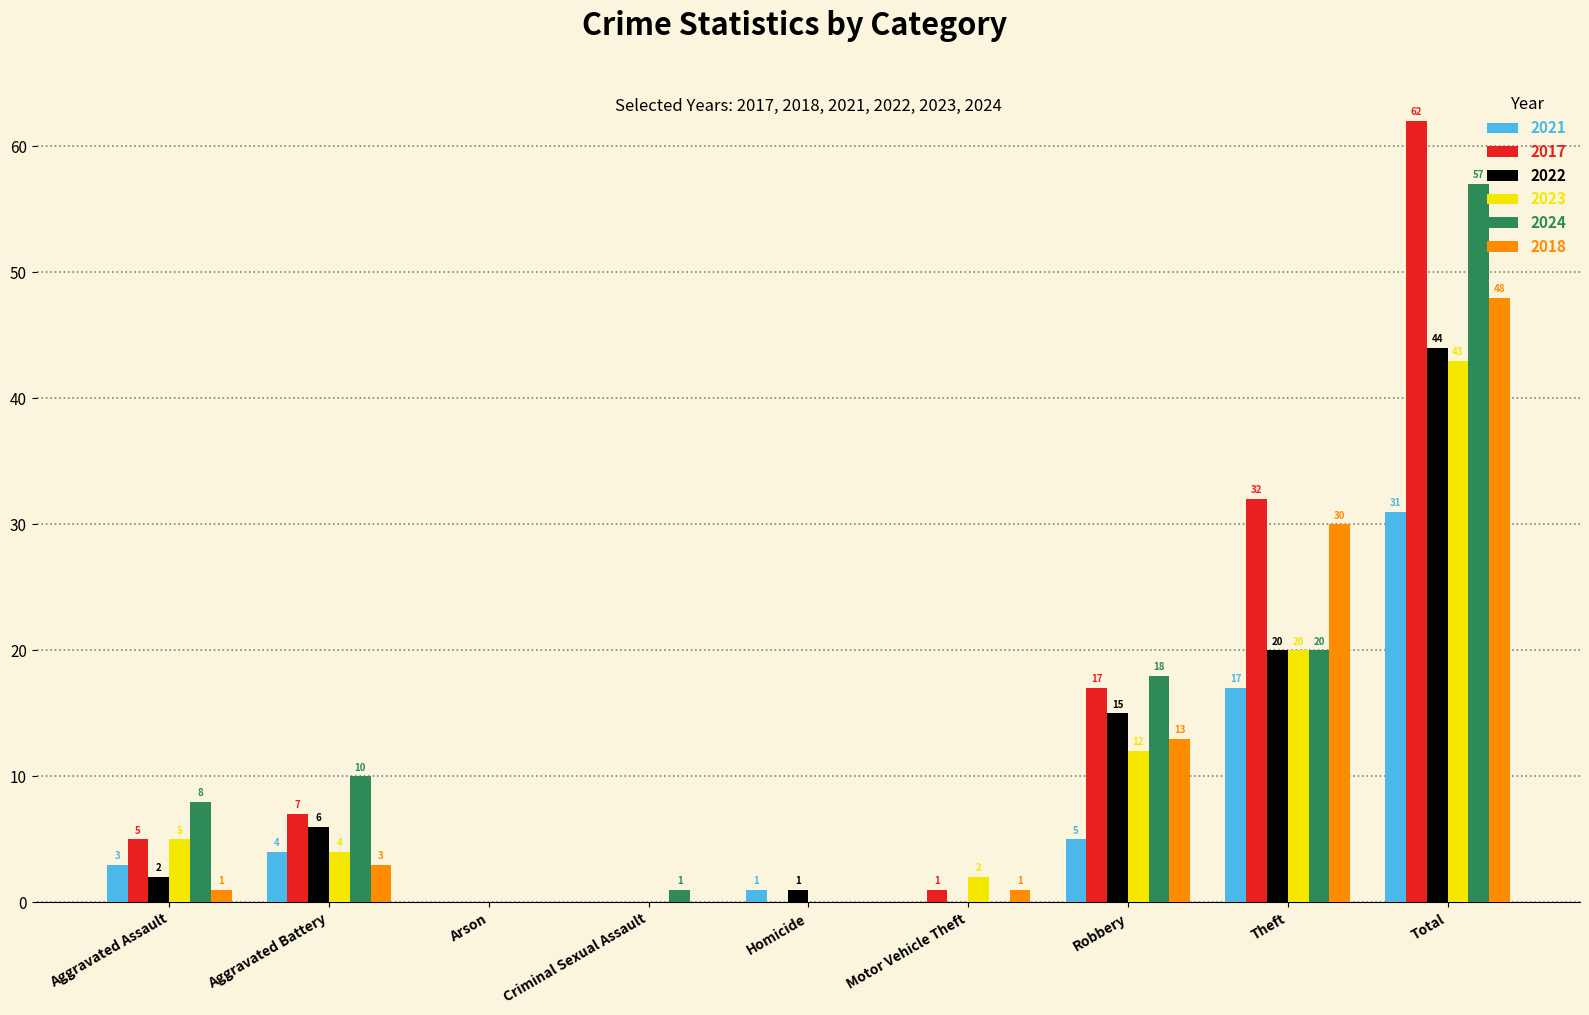

What is the total value across all series at Aggravated Assault?

24